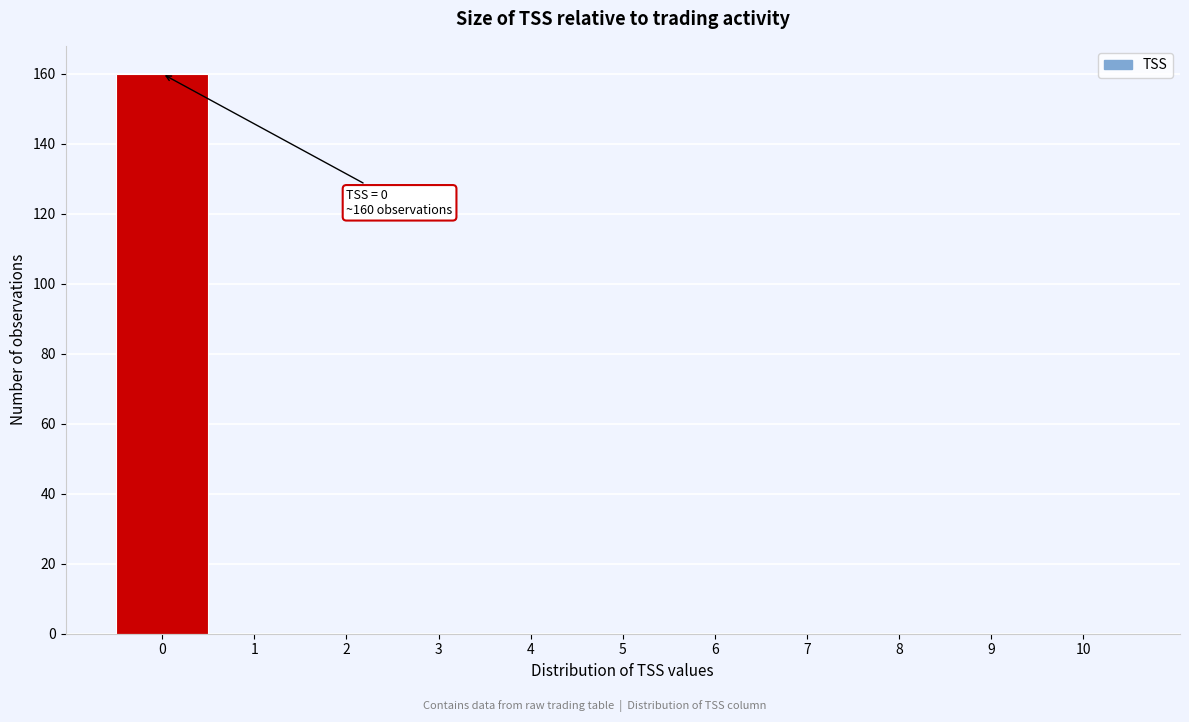

Reading left to right, extract all data points from this chart.

0=160	1=0	2=0	3=0	4=0	5=0	6=0	7=0	8=0	9=0	10=0